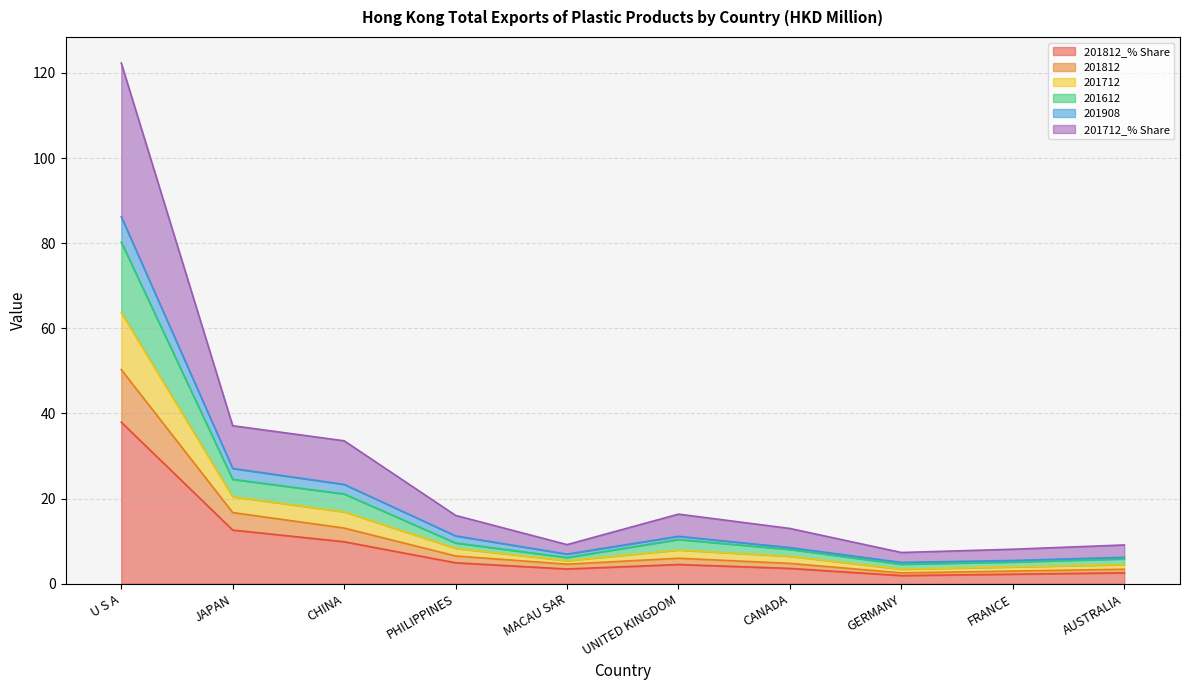

Does the chart have visible grid lines?

Yes